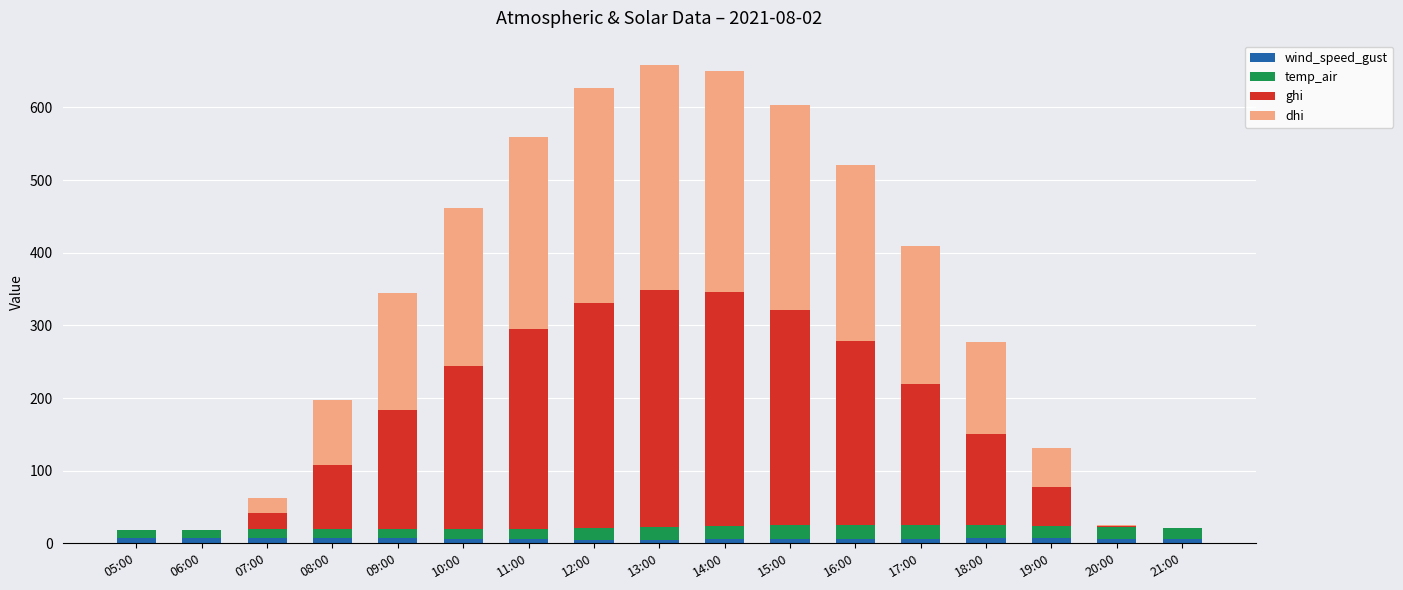

What is the sum of all dhi values?

2559.5